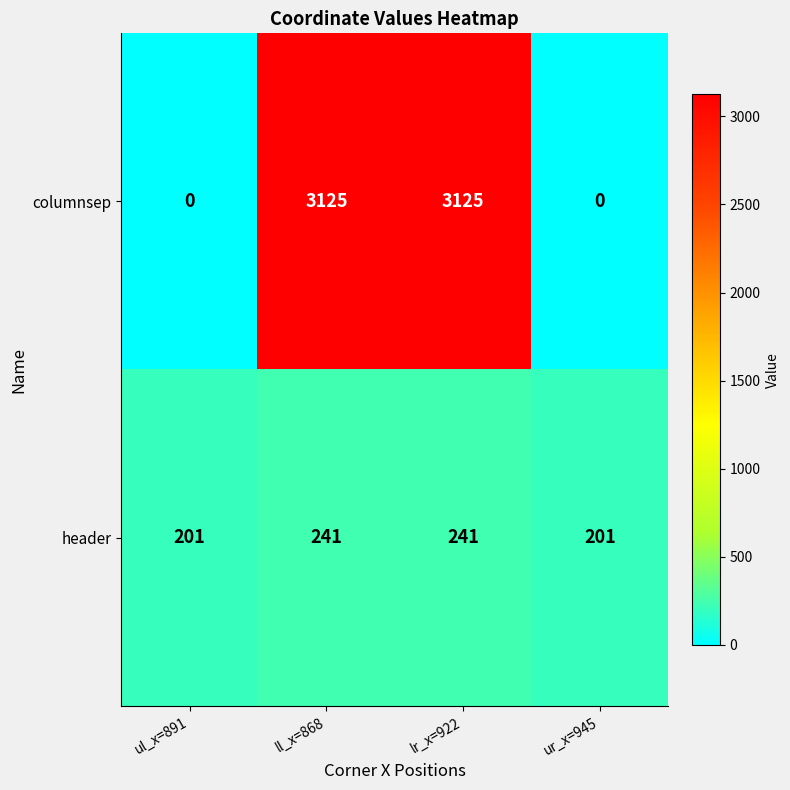

What value does the header series have at ul_x=891, to the nearest 5?

200